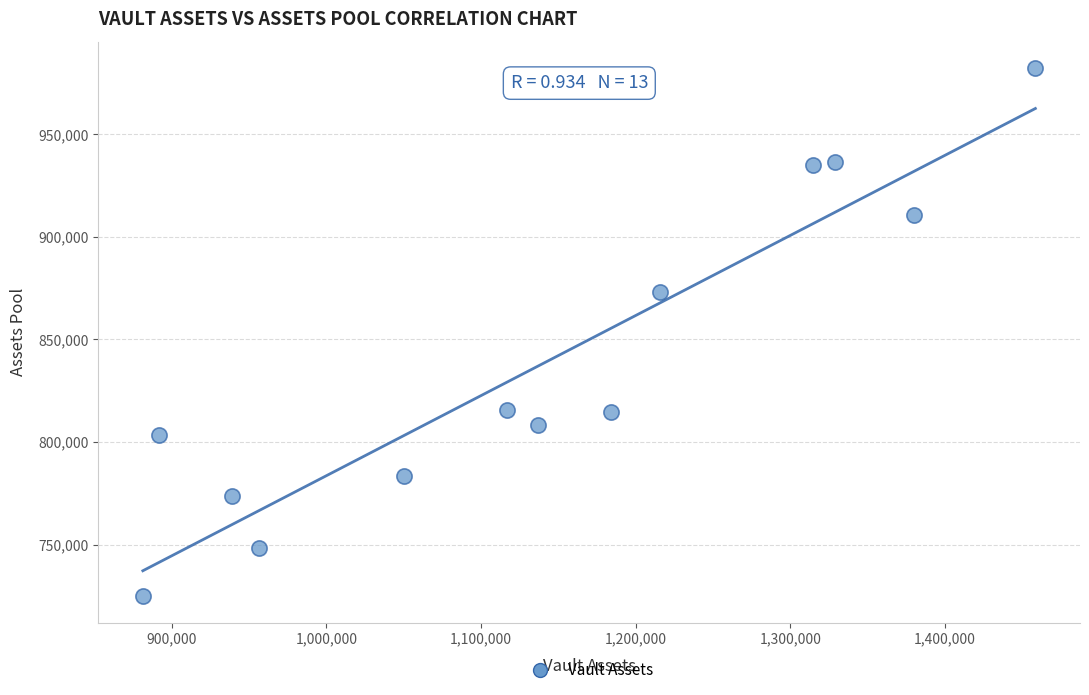

What Y value in the scatter plot is closest to 853513?

873221